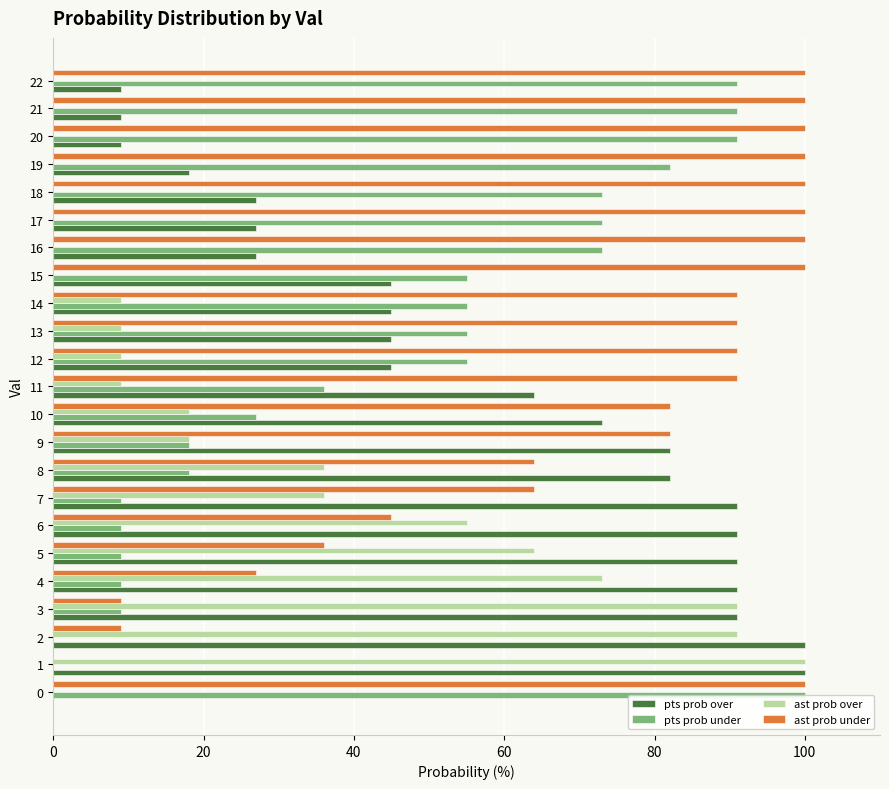

Is it true that ast prob over equals 73 at 4?

True